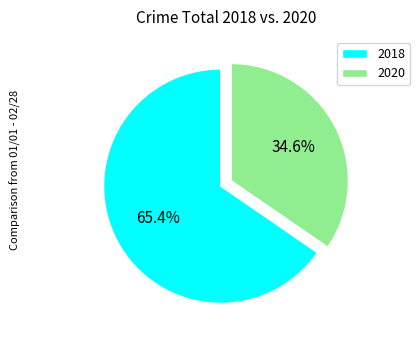

What is the total percentage of 2020 and 2018?

100.0%